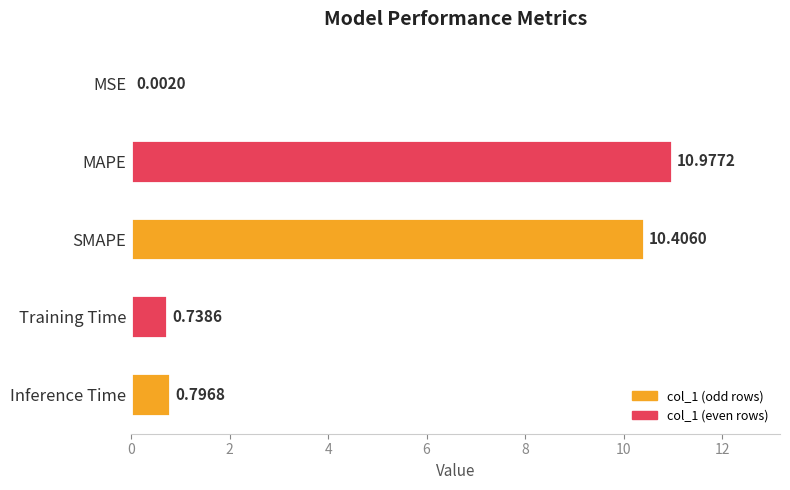

What is the sum of the values at MAPE and Training Time?

11.7